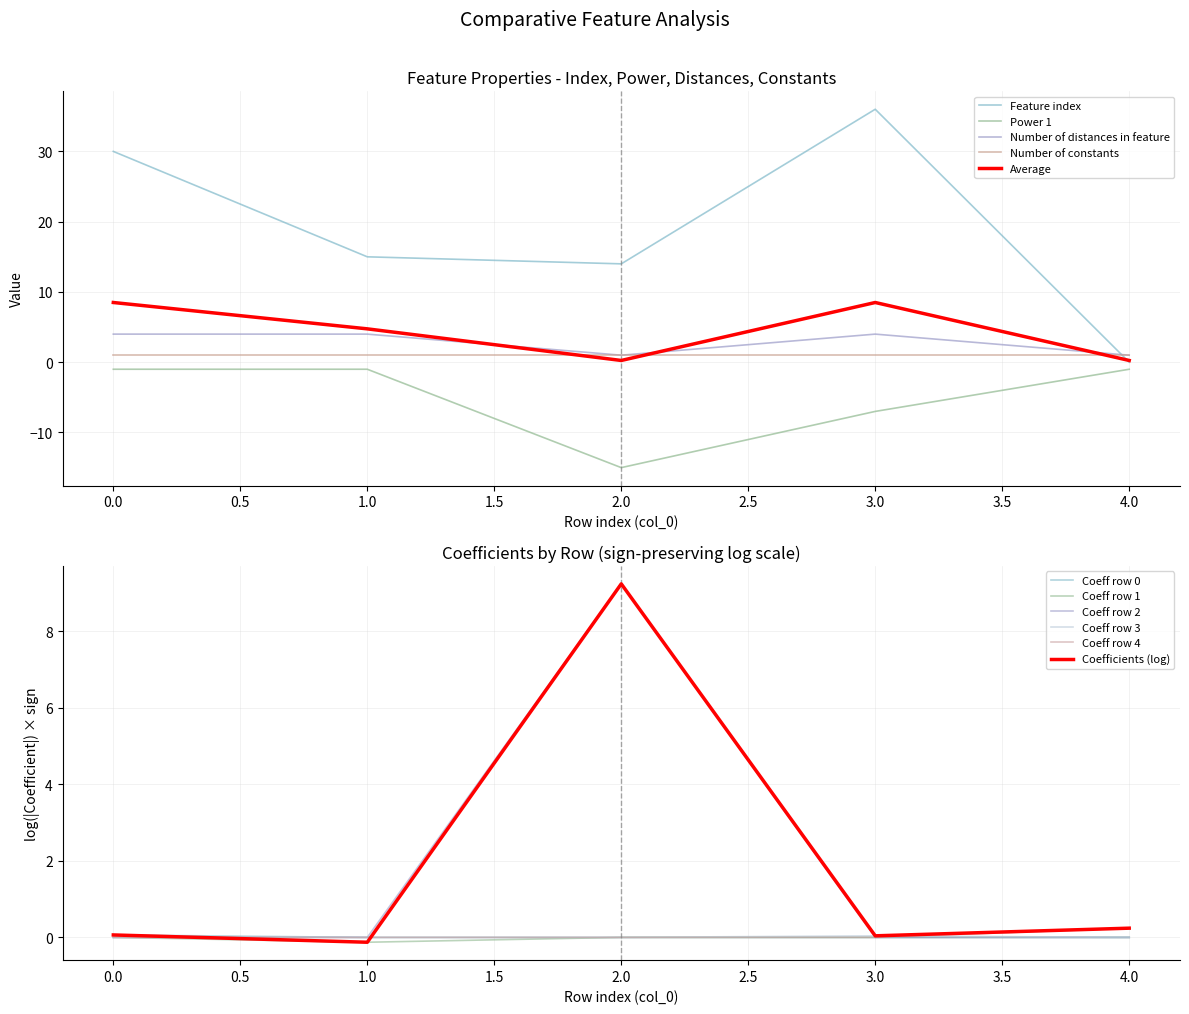

What is the difference between the maximum and second lowest values in the Number of distances in feature series?

3.0